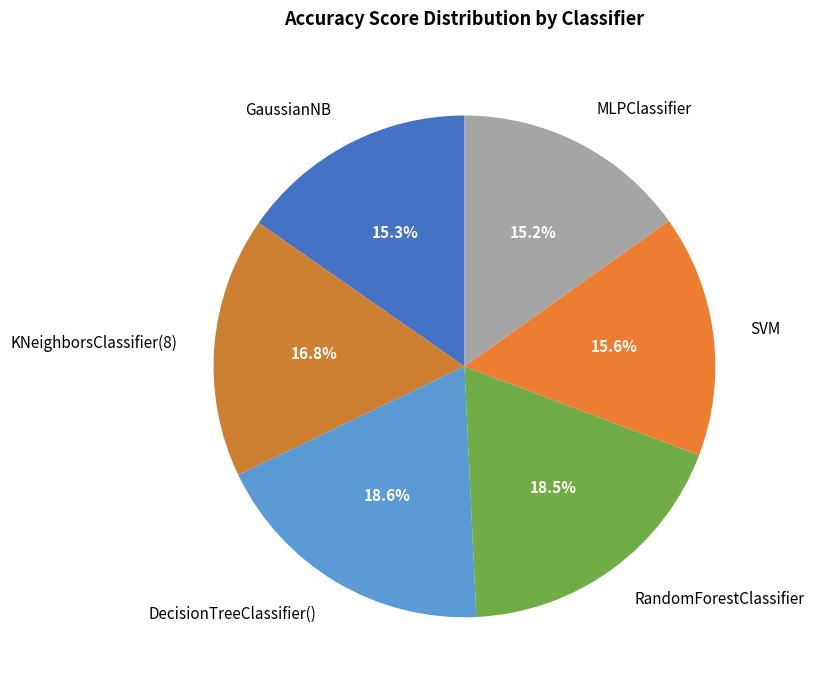

To the nearest percent, what is the difference between the largest and smallest slice percentages?

3%